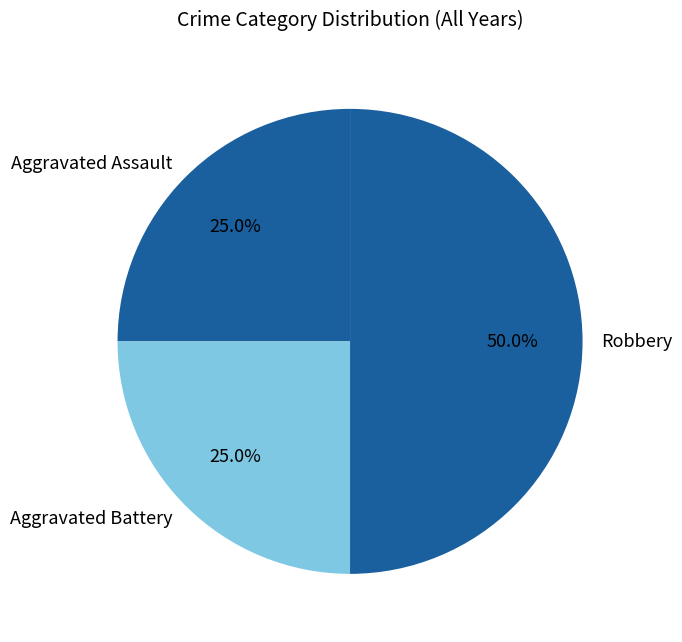

What percentage is the Aggravated Battery slice, to the nearest percent?

25%